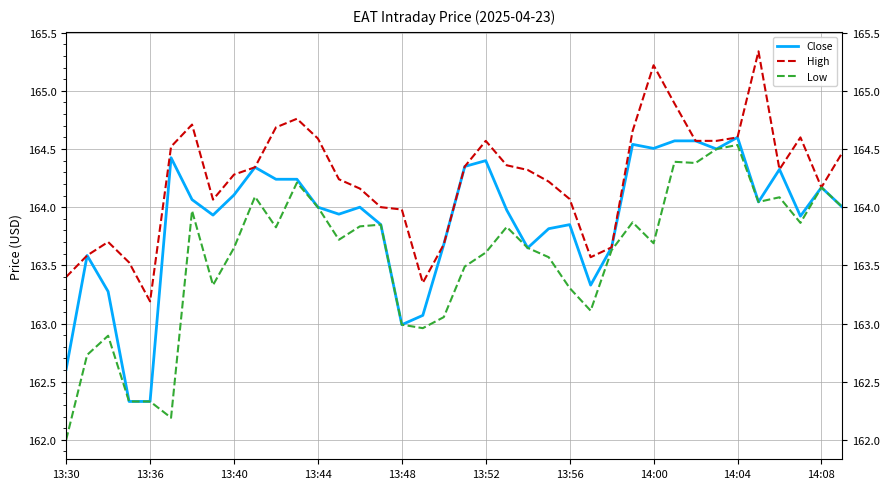

What is the average value of the Close series?

163.9